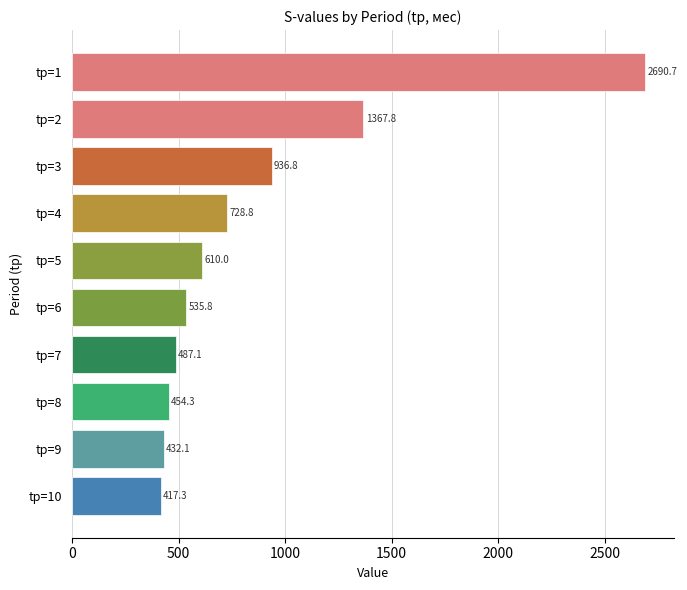

At which category does the chart reach its peak across all series?

tр=1